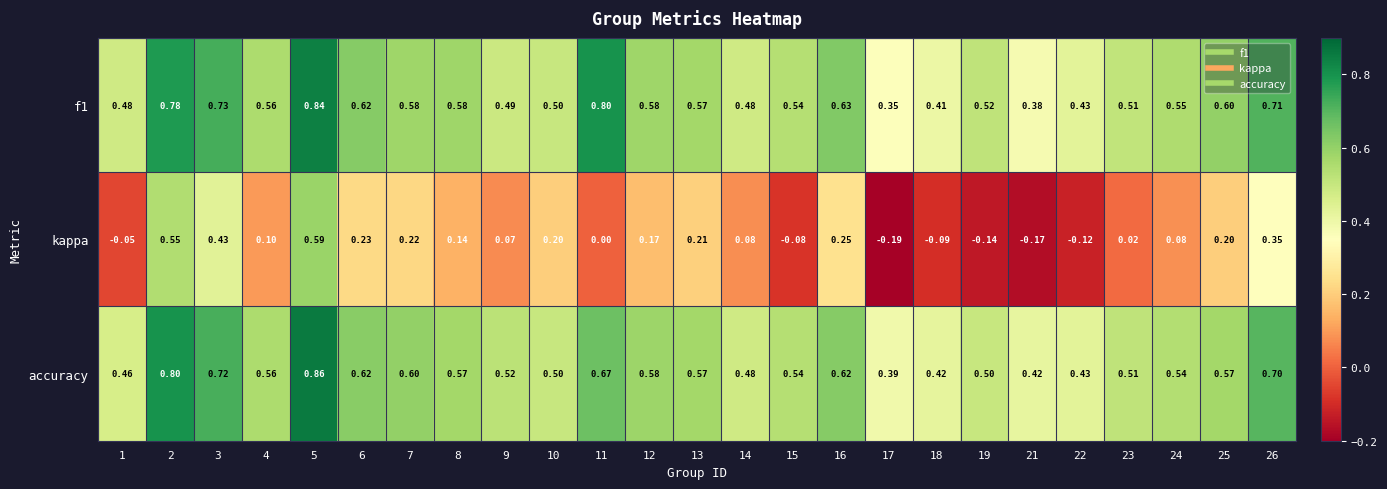

Is the value of accuracy at 25 greater than the value of f1 at 5?

No